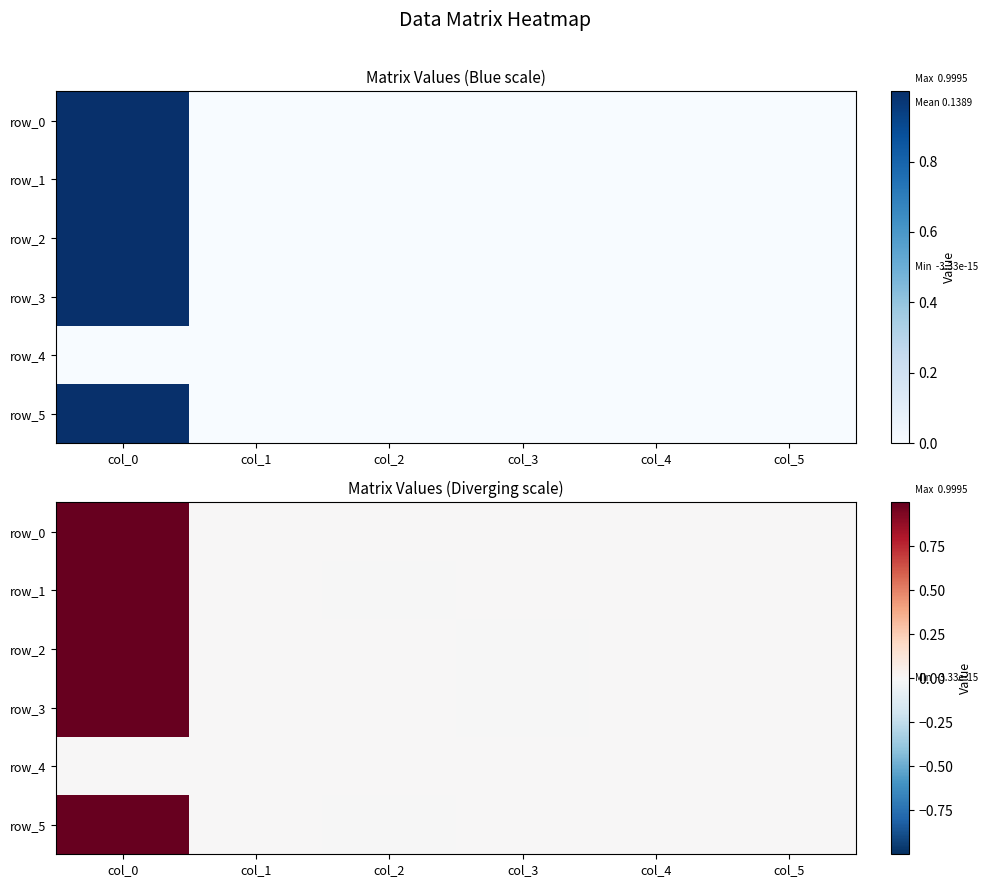

At which label does row_1 reach its peak?

col_0